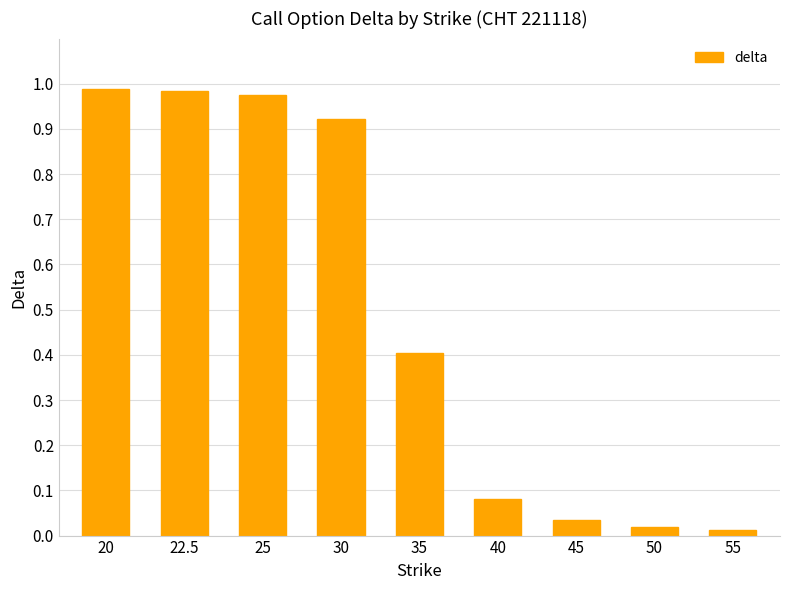

Is it true that the value at 25 is 1.0?

True